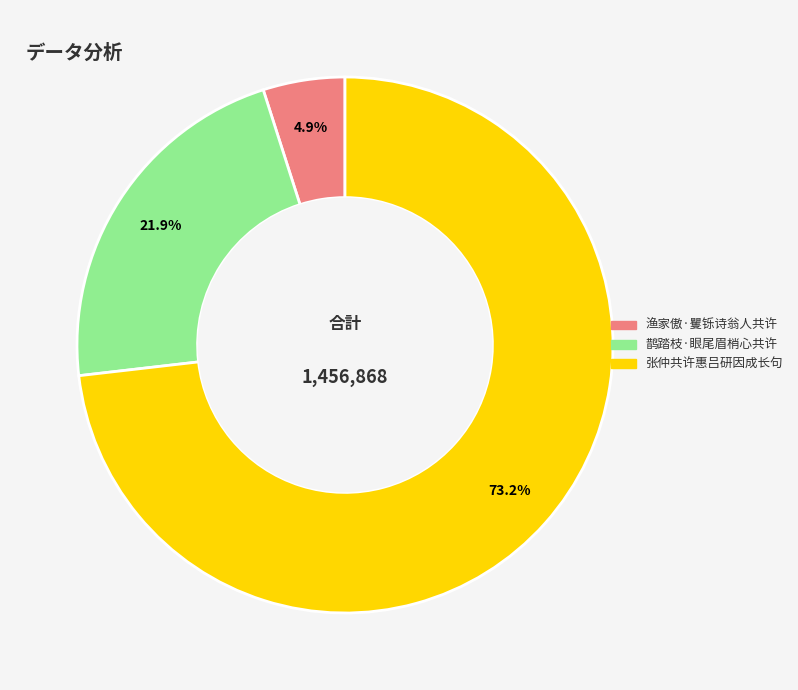

Which slice is the smallest?

渔家傲·矍铄诗翁人共许